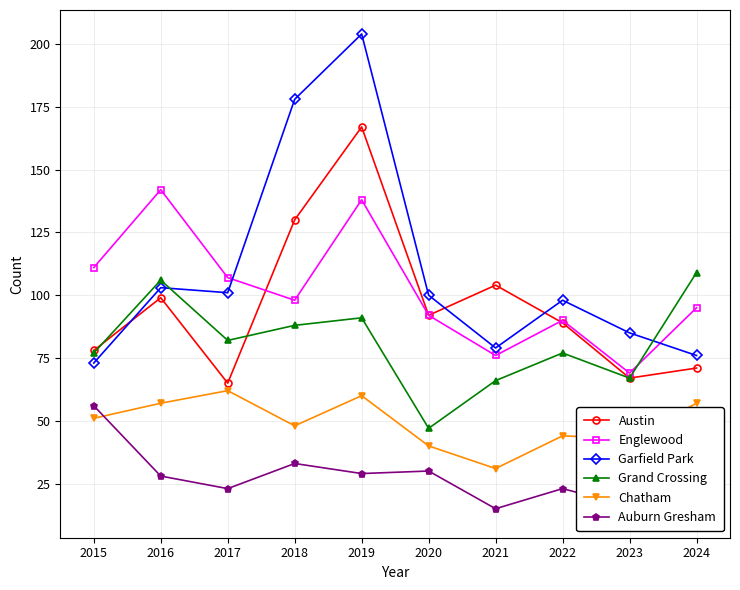

What is the sum of the Garfield Park values at 2019 and 2018?

382